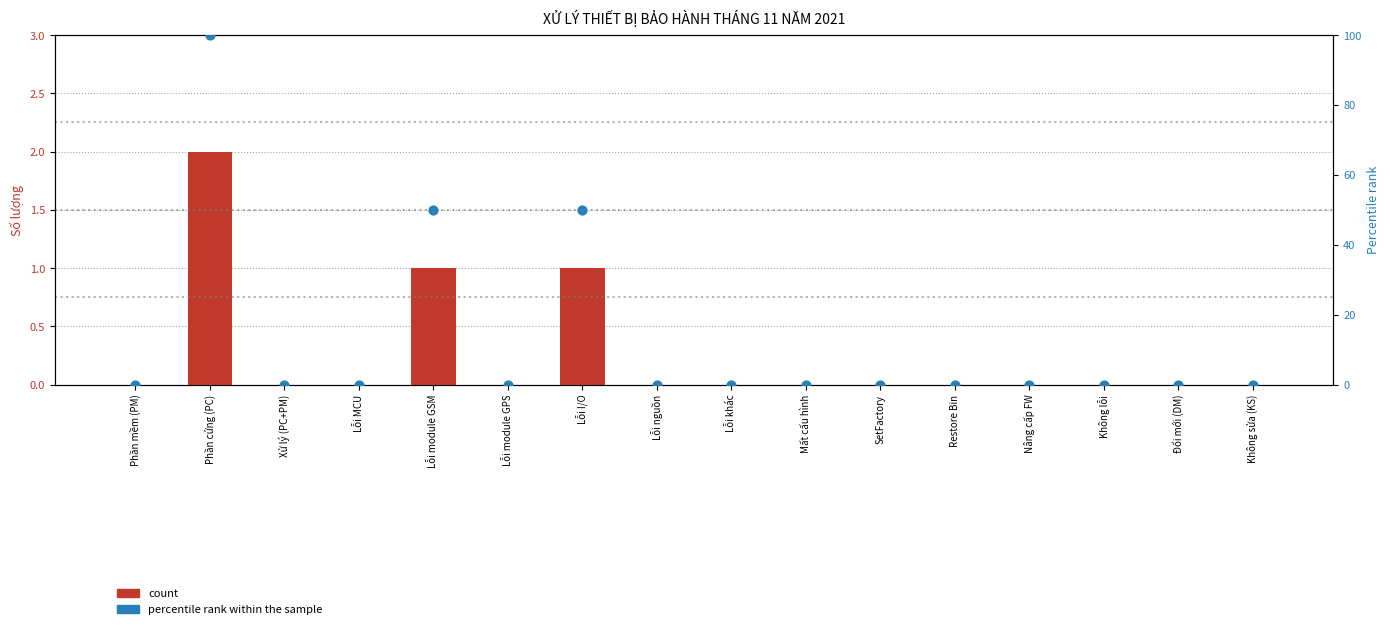

Which series has the largest total across all categories?

percentile rank within the sample